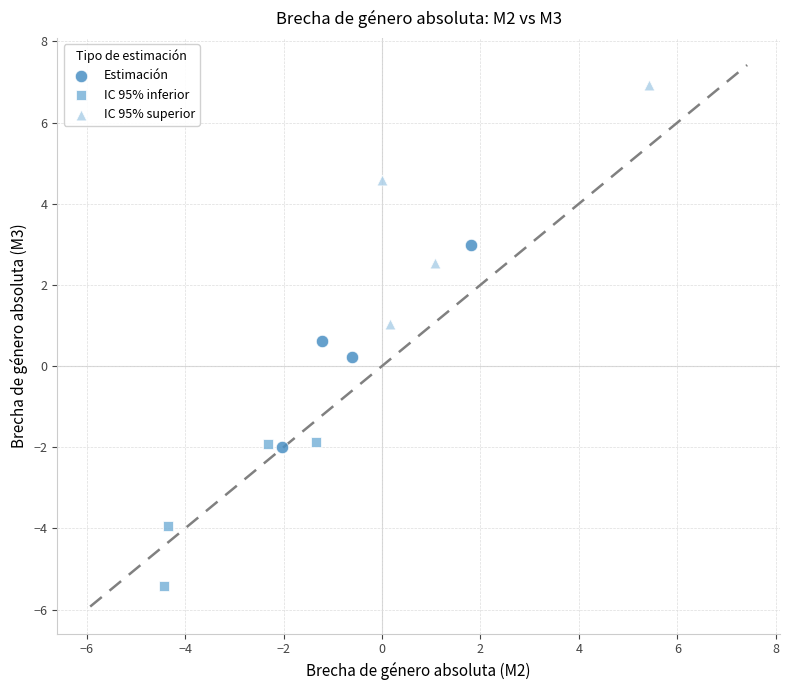

Which series contains the highest Y value?

IC 95% superior